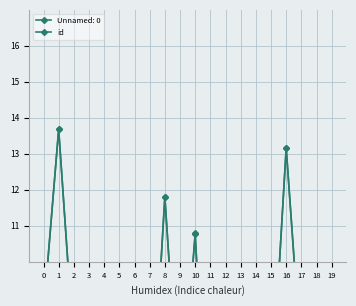

Which category has the highest value across all series?

1